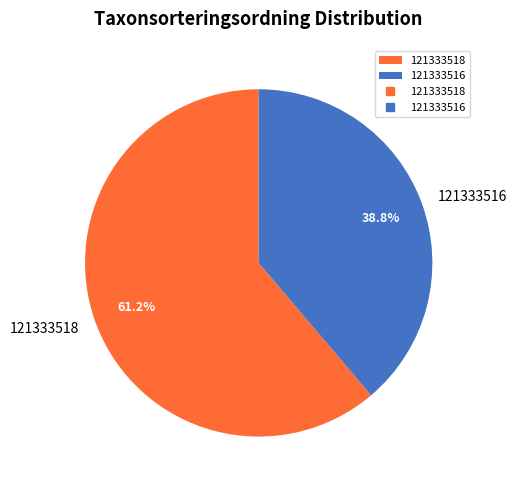

To the nearest percent, what is the combined percentage of 121333518 and 121333516?

100%